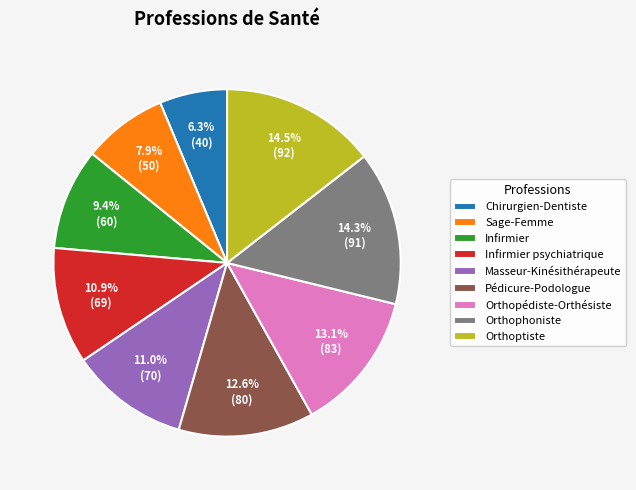

Between Pédicure-Podologue and Infirmier psychiatrique, which is larger?

Pédicure-Podologue